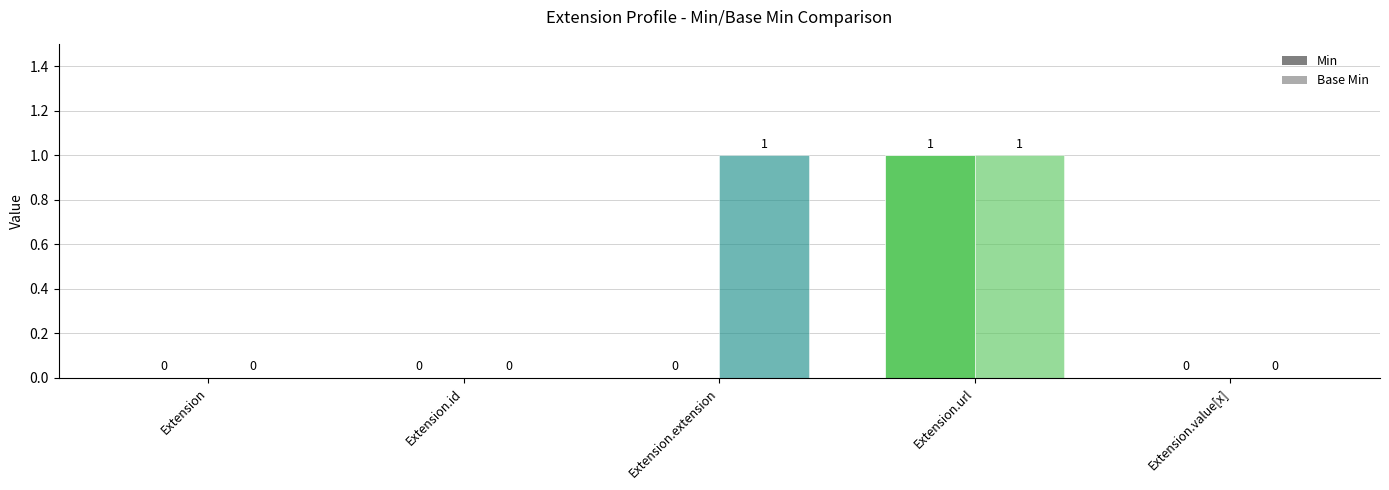

Reading left to right, extract all data points from this chart.

Min: 0	0	0	1	0
Base Min: 0	0	1	1	0